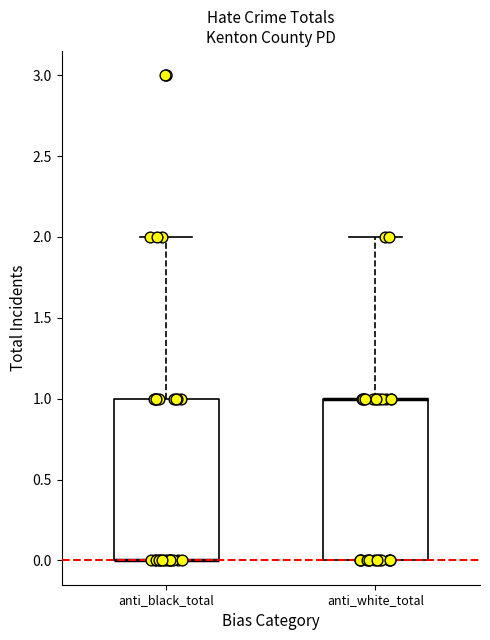

Where is the upper edge of the box for anti_white_total on the y-axis? The values are not printed on the chart, so give them approximately, as read against the axis.

1